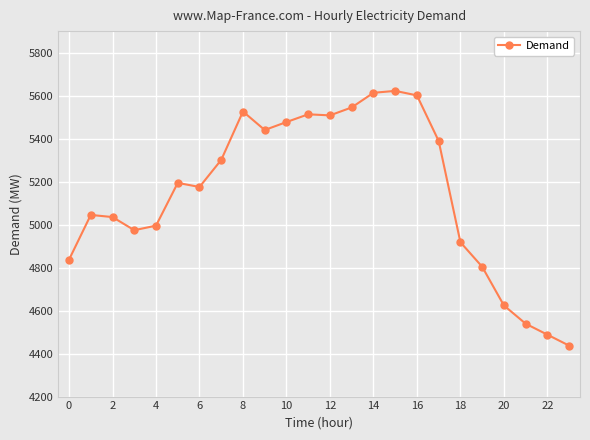

What is the difference between the maximum and minimum values?

1185